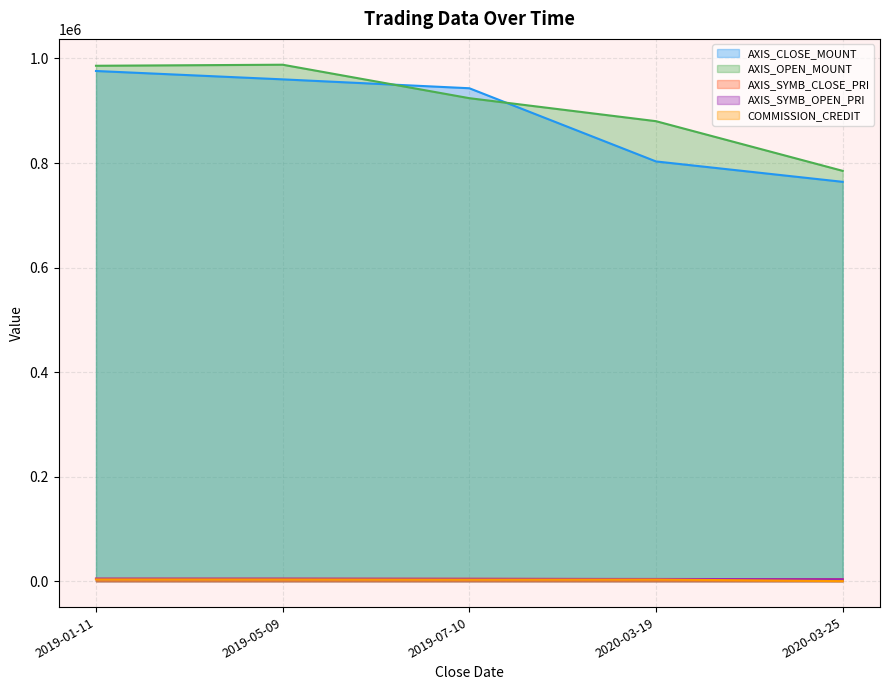

How many distinct data groups are displayed?

5